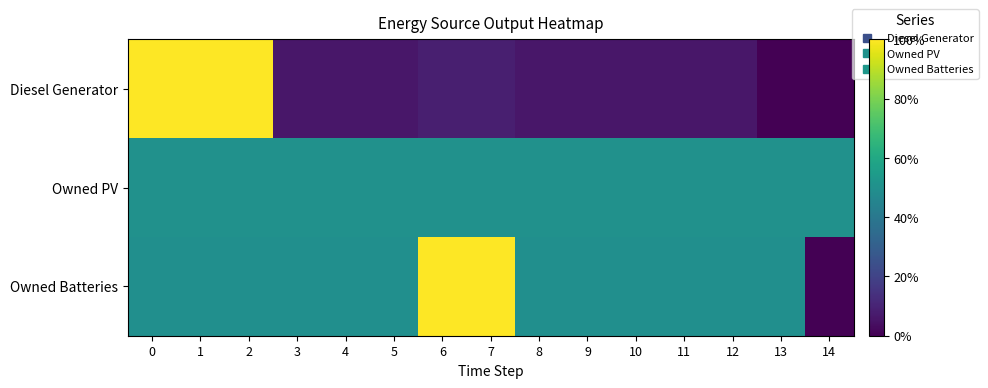

Which series has the largest total across all categories?

Owned Batteries